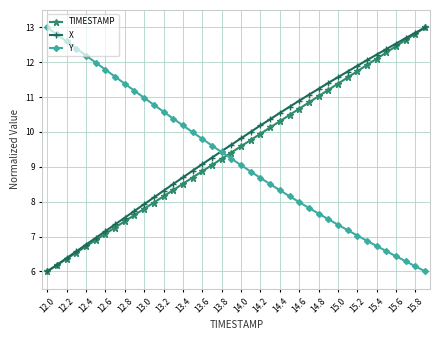

What are all the series names shown in the legend?

TIMESTAMP, X, Y